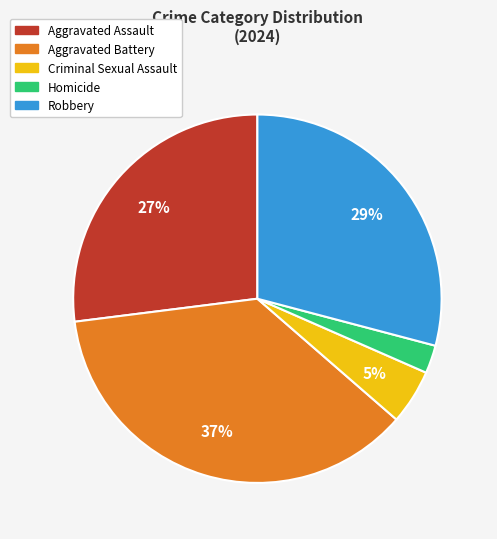

To the nearest percent, what percentage of the pie is Criminal Sexual Assault?

5%